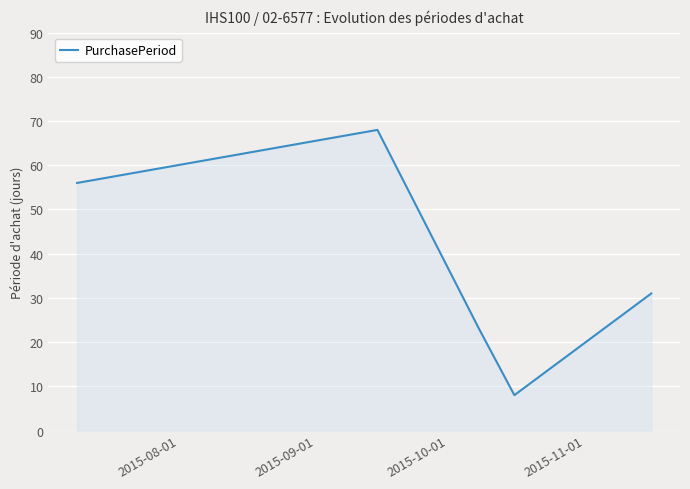

What is the sum of all values?

186